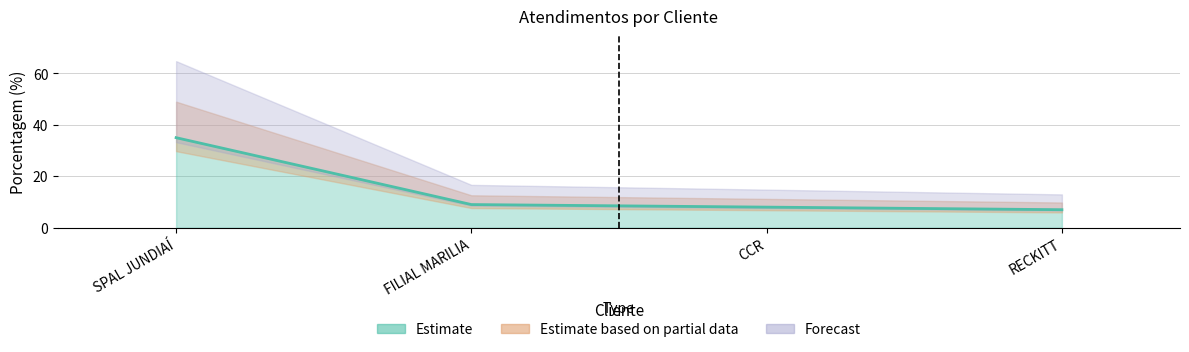

Where does the data first go above 9?

SPAL JUNDIAÍ